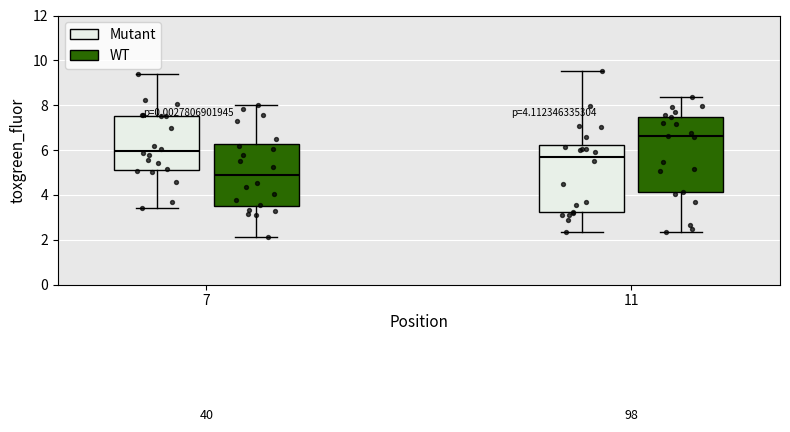

Which box is the tallest, from its lower edge to its upper edge?

11 (WT)